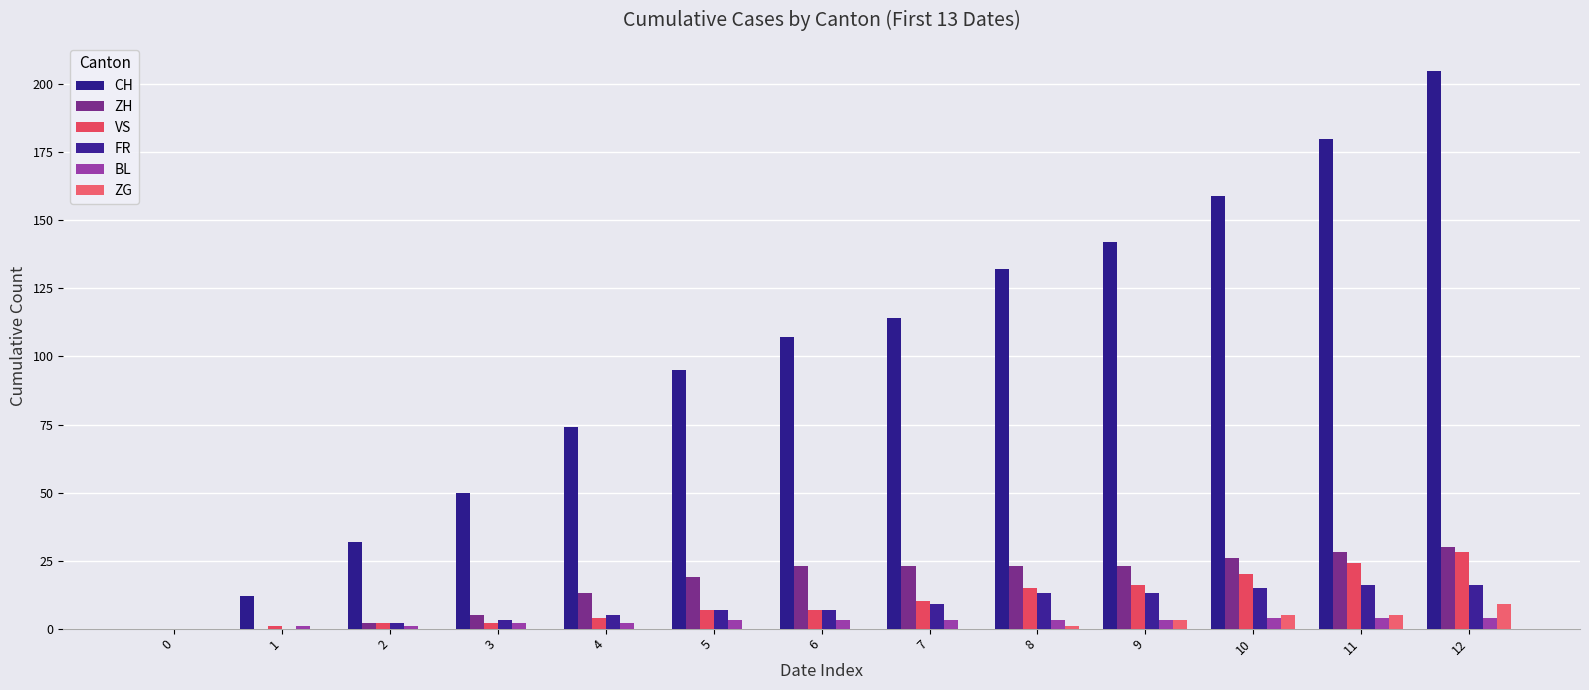

Reading left to right, extract all data points from this chart.

CH: 0	12	32	50	74	95	107	114	132	142	159	180	205
ZH: 0	0	2	5	13	19	23	23	23	23	26	28	30
VS: 0	1	2	2	4	7	7	10	15	16	20	24	28
FR: 0	0	2	3	5	7	7	9	13	13	15	16	16
BL: 0	1	1	2	2	3	3	3	3	3	4	4	4
ZG: 0	0	0	0	0	0	0	0	1	3	5	5	9